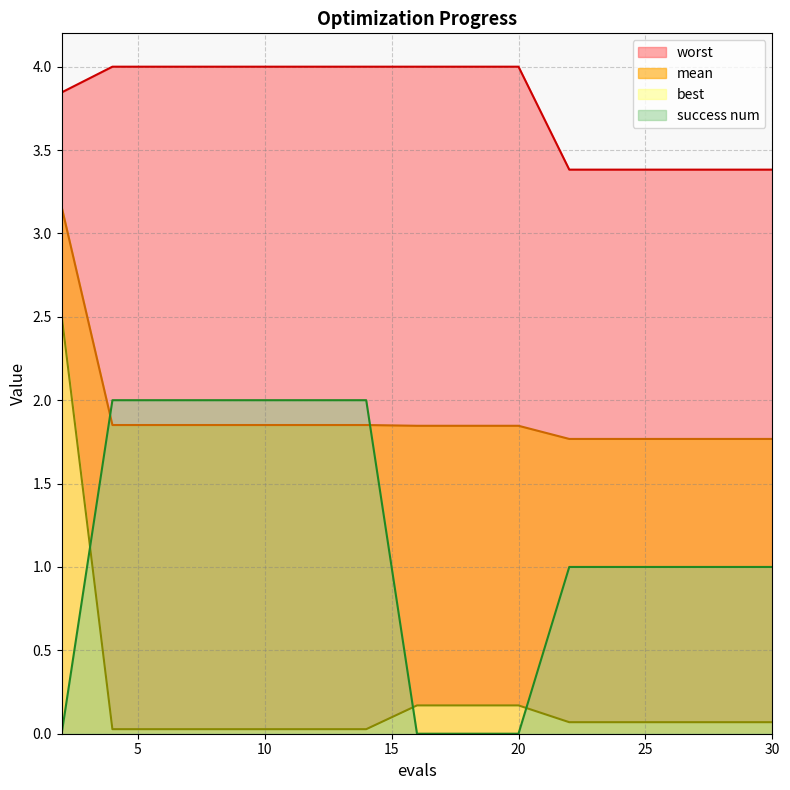

Reading left to right, transcribe all the data shown in this chart.

mean: 3.2	1.9	1.9	1.9	1.9	1.9	1.9	1.8	1.8	1.8	1.8	1.8	1.8	1.8	1.8
best: 2.5	0.0	0.0	0.0	0.0	0.0	0.0	0.2	0.2	0.2	0.1	0.1	0.1	0.1	0.1
worst: 3.8	4.0	4.0	4.0	4.0	4.0	4.0	4.0	4.0	4.0	3.4	3.4	3.4	3.4	3.4
success num: 0.0	2.0	2.0	2.0	2.0	2.0	2.0	0.0	0.0	0.0	1.0	1.0	1.0	1.0	1.0